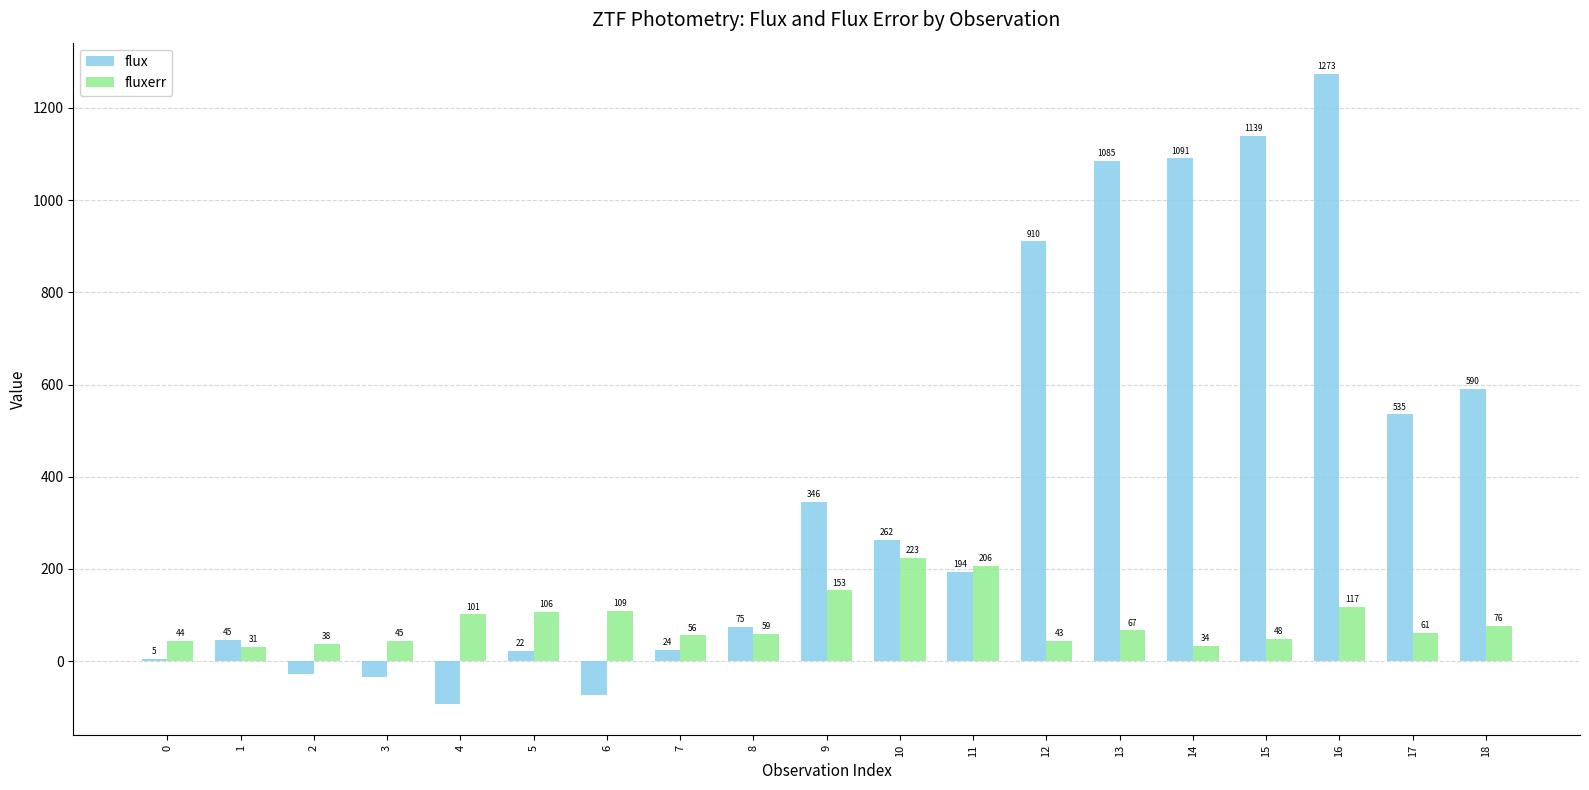

Which series has the widest spread of values?

flux